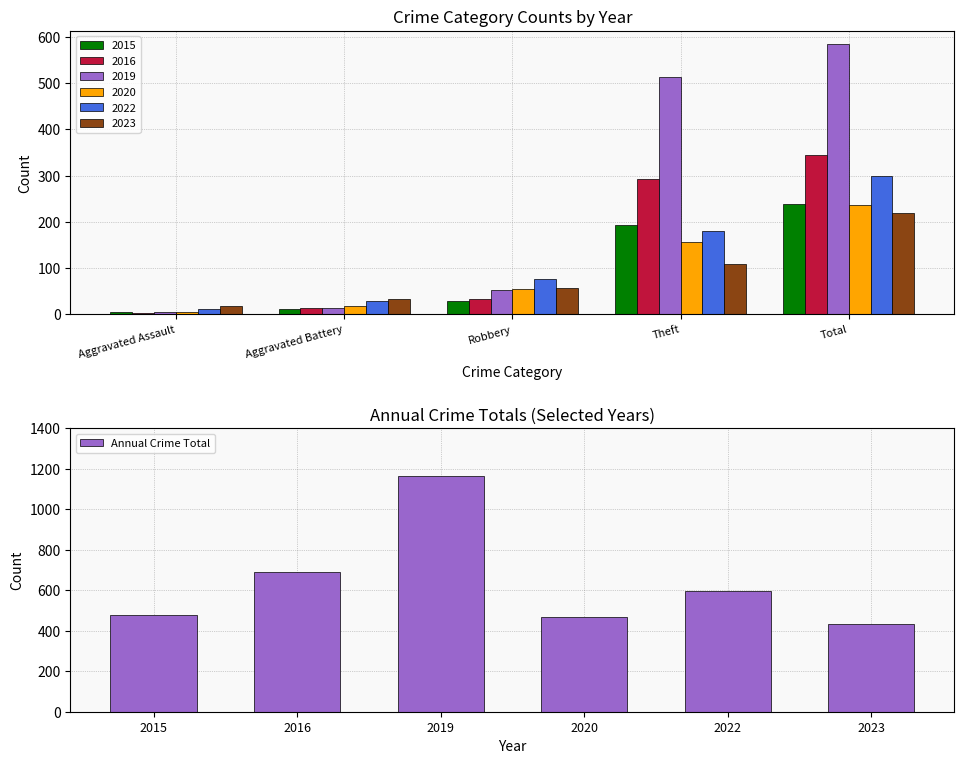

What is the value of the 2nd bar from the left?

688